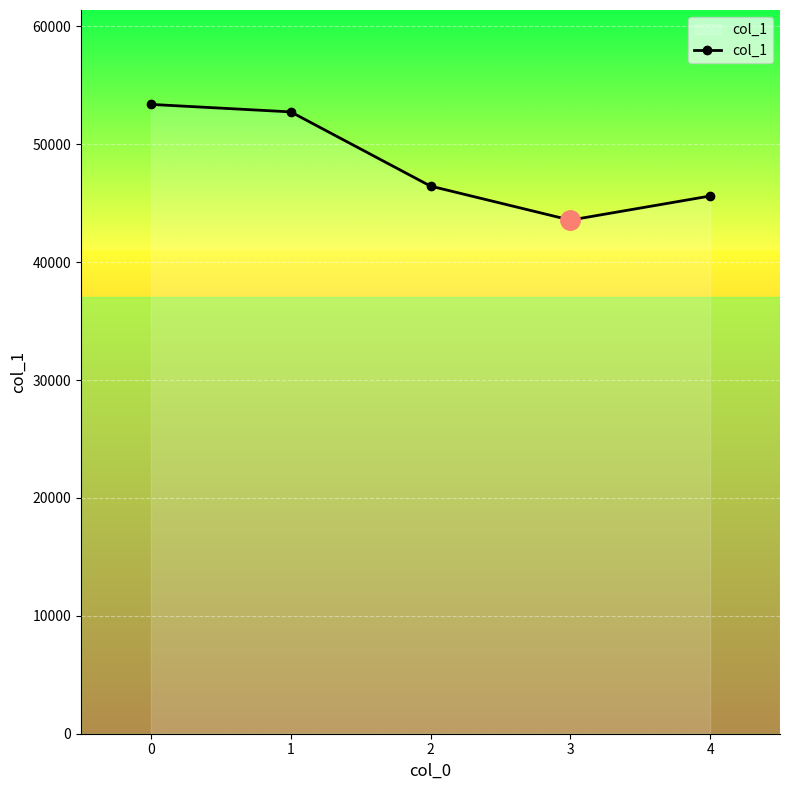

Which category has the lowest value across all series?

3